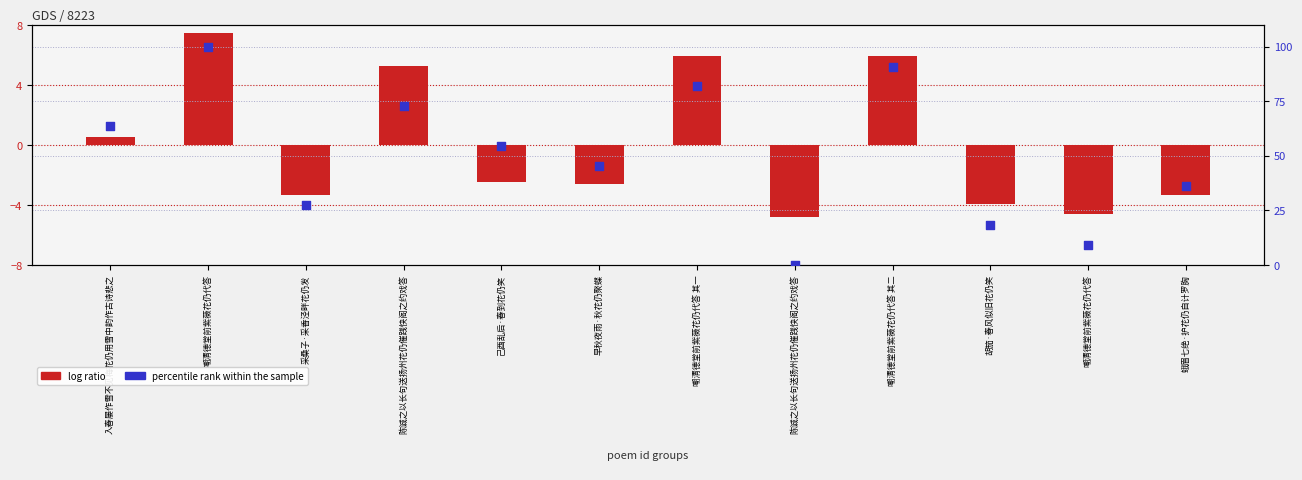

Which series reaches the minimum Y coordinate?

log ratio